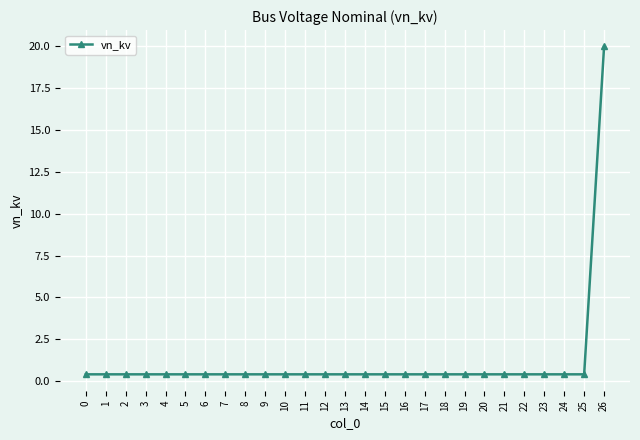

The chart shows a value of 0.4 at 10. True or false?

True